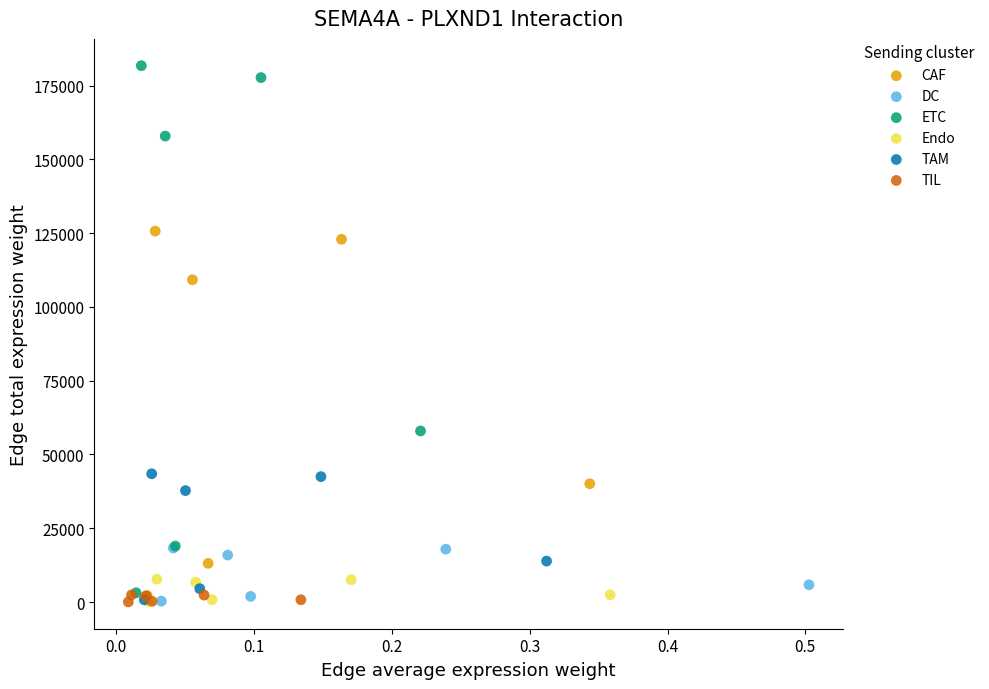

Which series has the largest Y range (max minus min)?

ETC